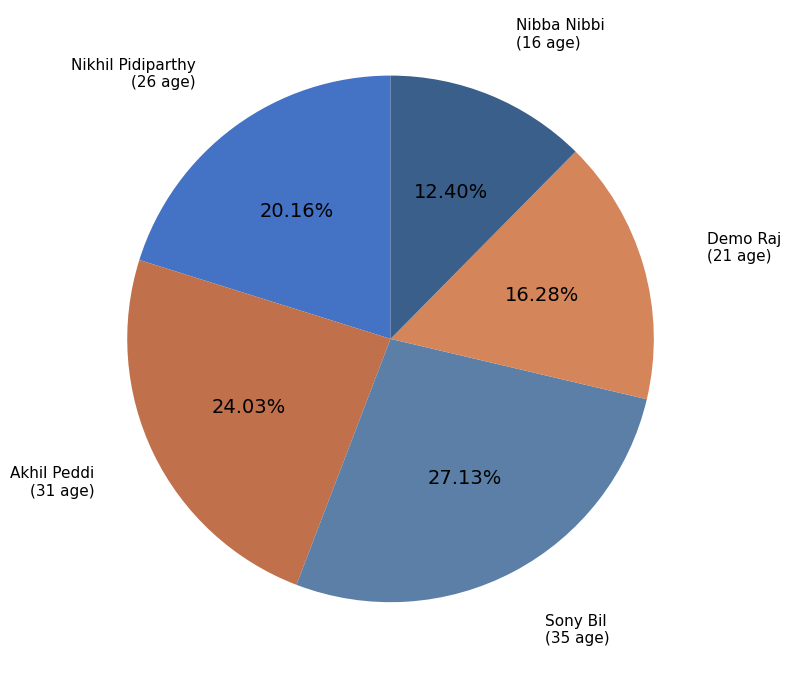

What percentage is the Akhil Peddi slice, to the nearest percent?

24%